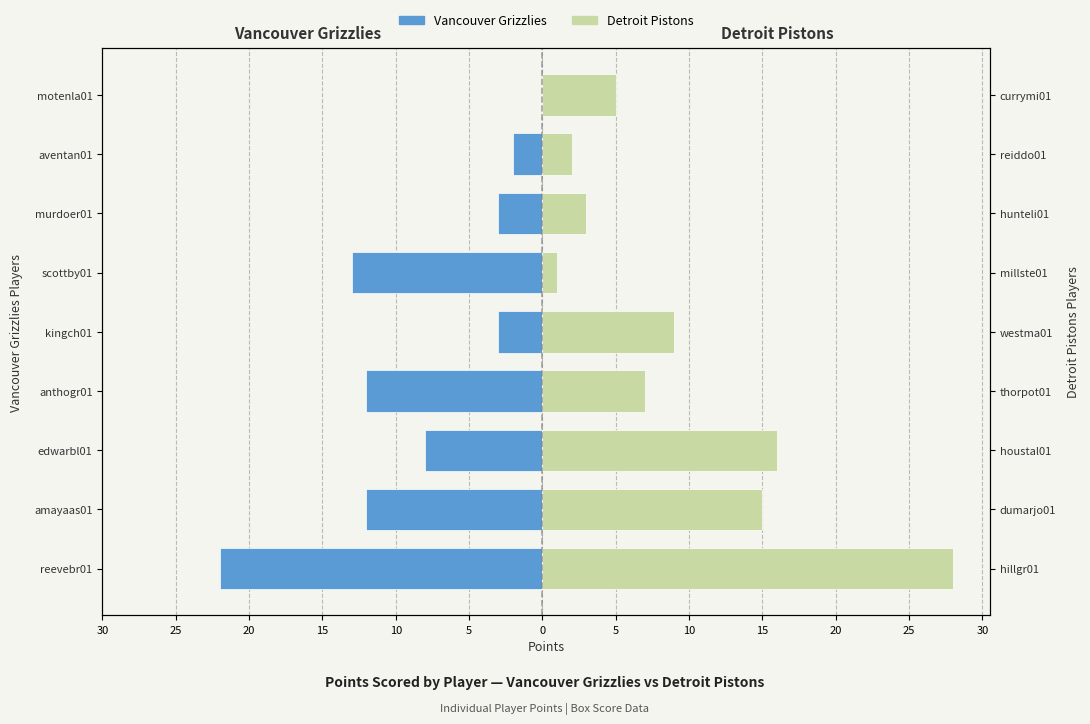

True or false: Detroit Pistons has a value of 12 at anthogr01.

False